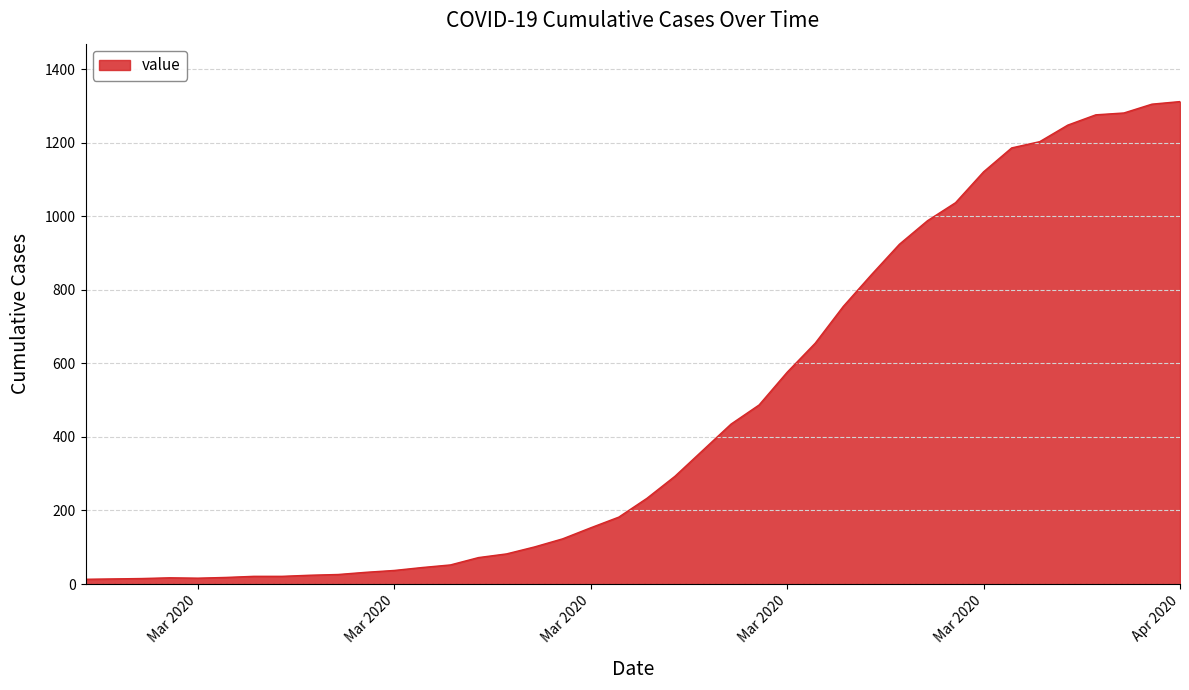

What is the average value?

465